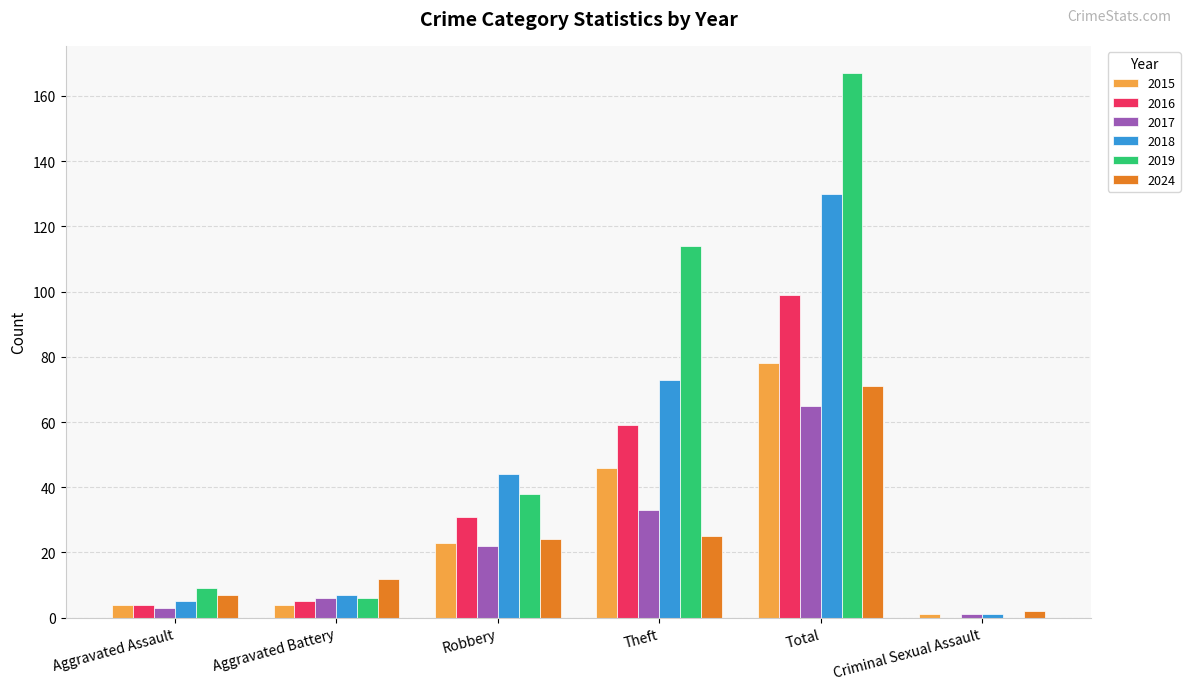

At which category is the sum across all series the highest?

Total